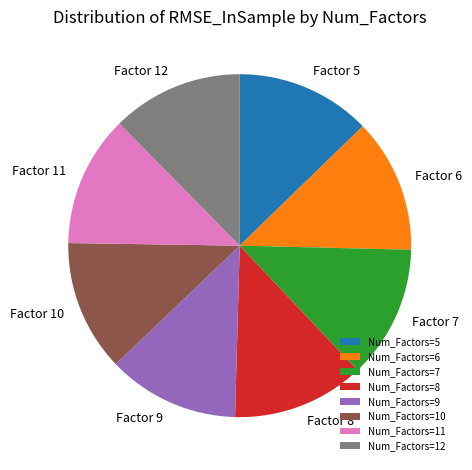

Is it true that Num_Factors=6 is 1% of the pie?

False